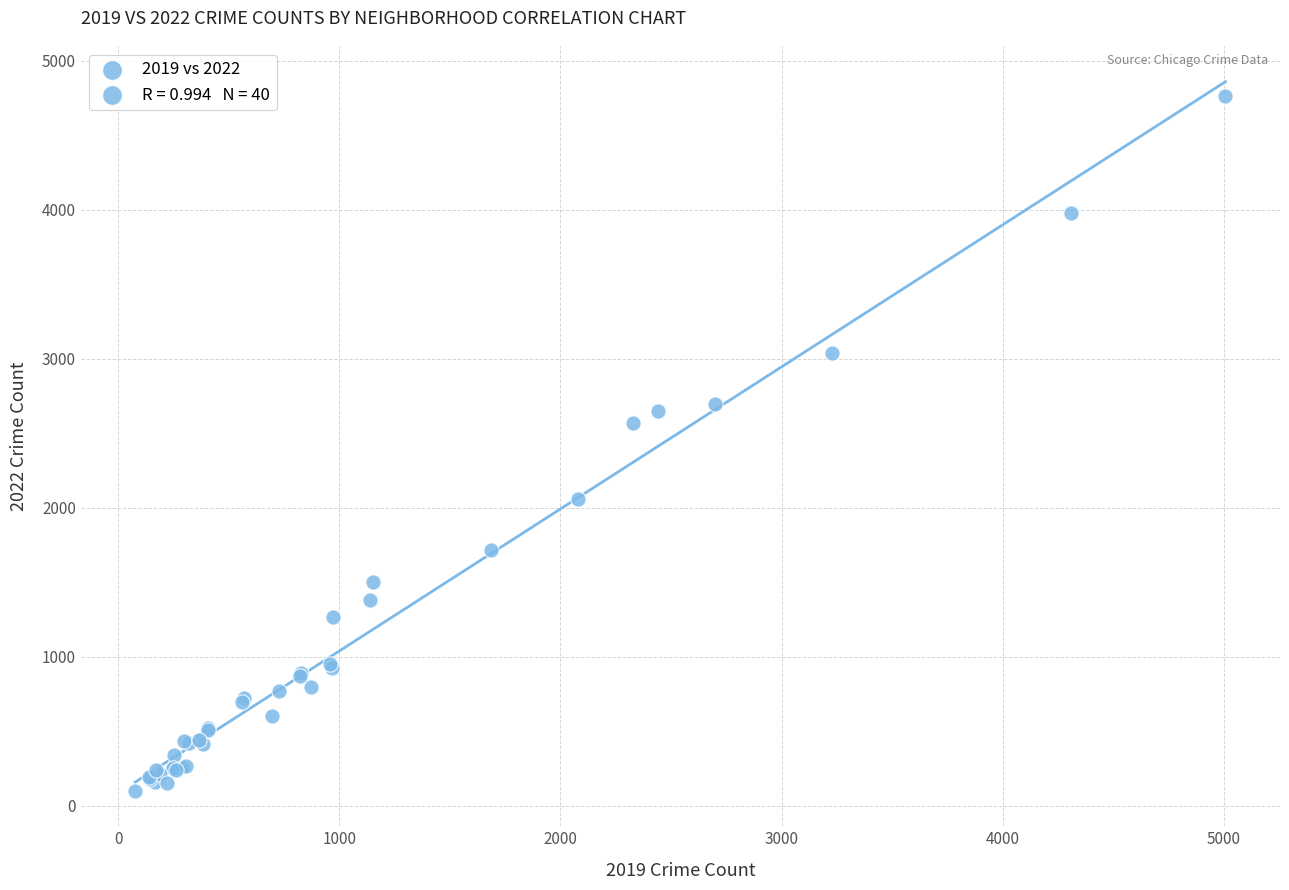

What Y value in the scatter plot is closest to 2431?

2566